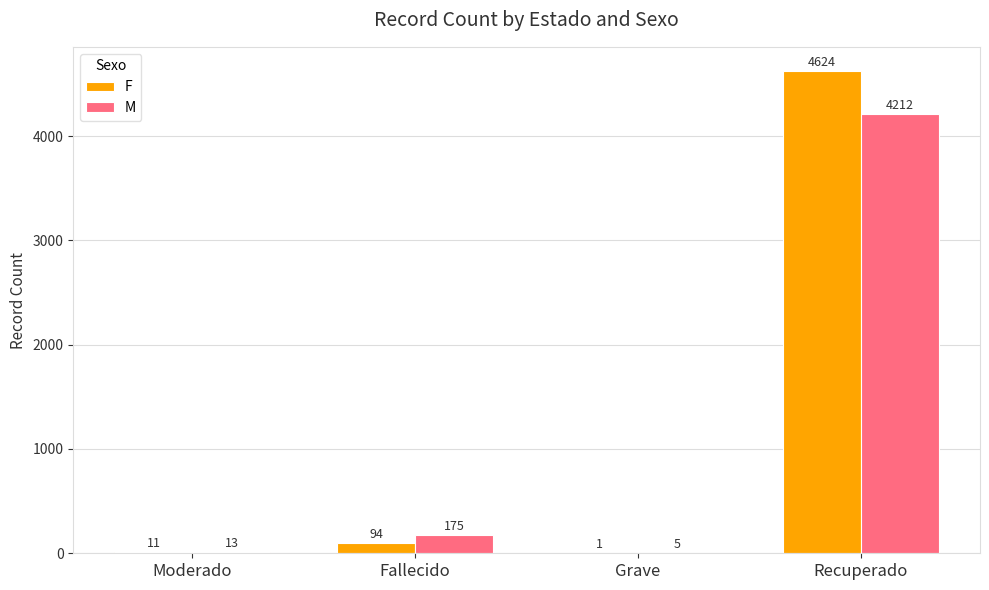

Reading right to left, what are all the values shown in this chart?

F: 4624	1	94	11
M: 4212	5	175	13